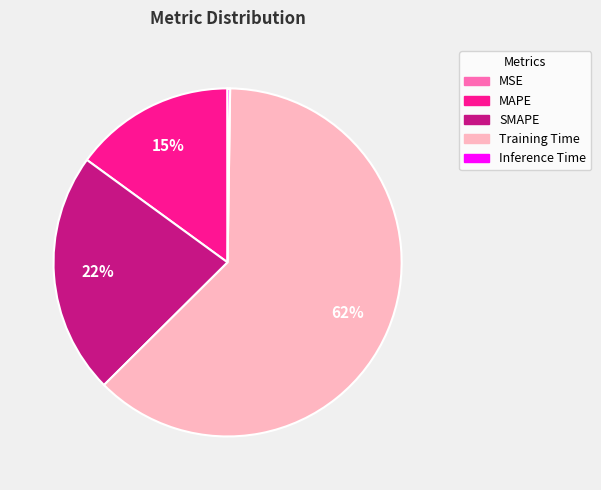

Is it true that Training Time is 50% of the pie?

False